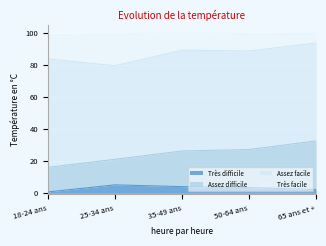

Which category has the highest value in the Très facile series?

65 ans et +